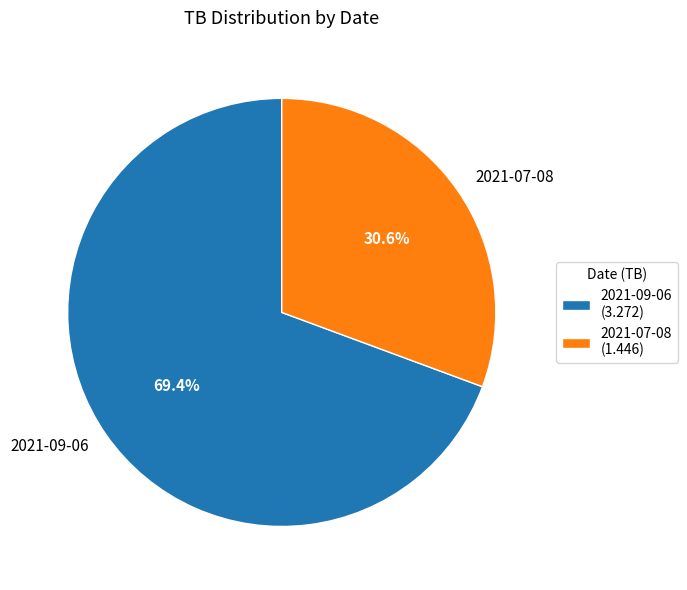

To the nearest percent, what is the combined percentage of 2021-09-06 and 2021-07-08?

100%